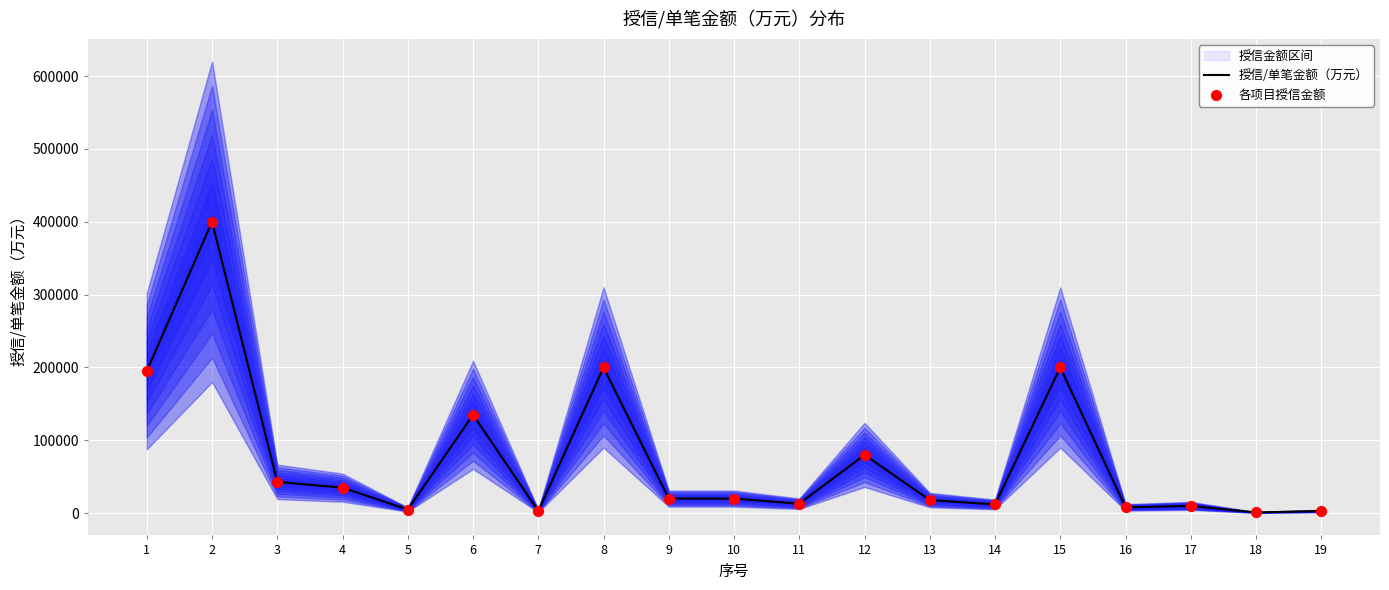

Which series has the largest total across all categories?

授信/单笔金额（万元）